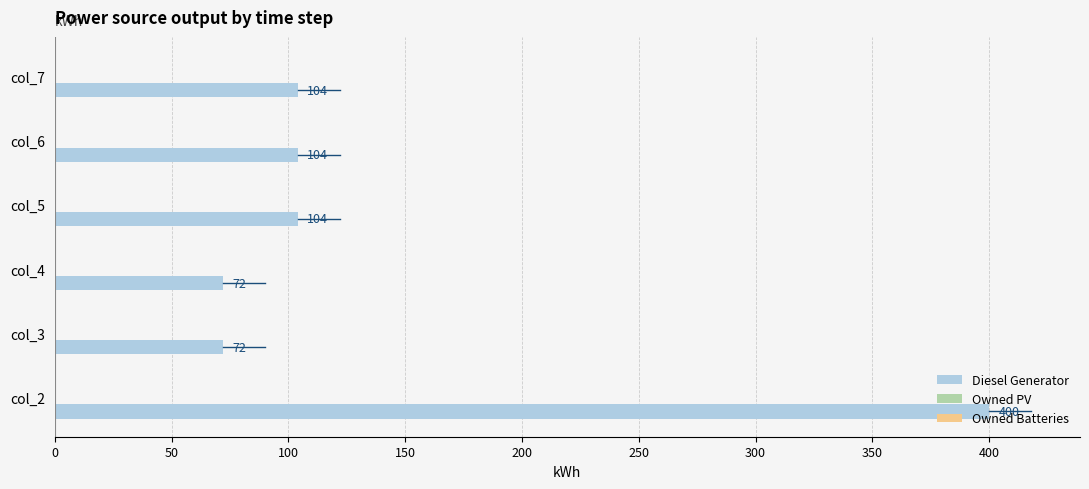

Read the value at col_7, to the nearest 10.

100